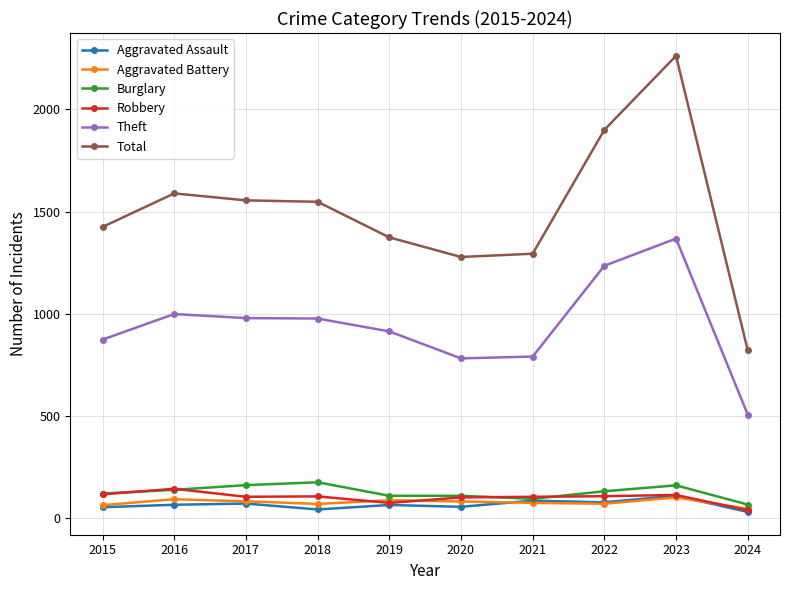

What is the total value across all series at 2016?

3030